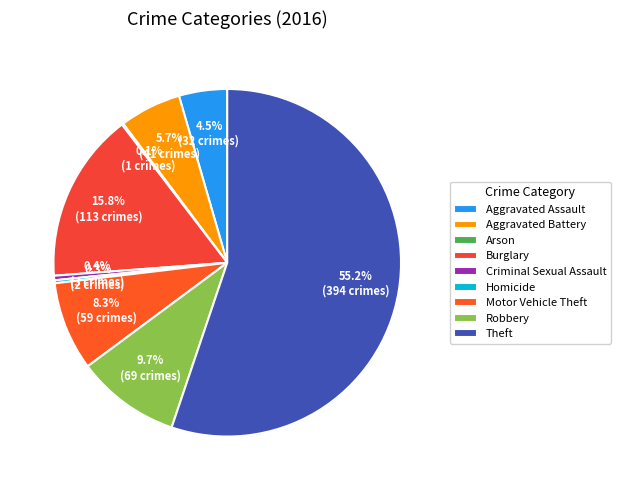

Which slice is the smallest?

Arson